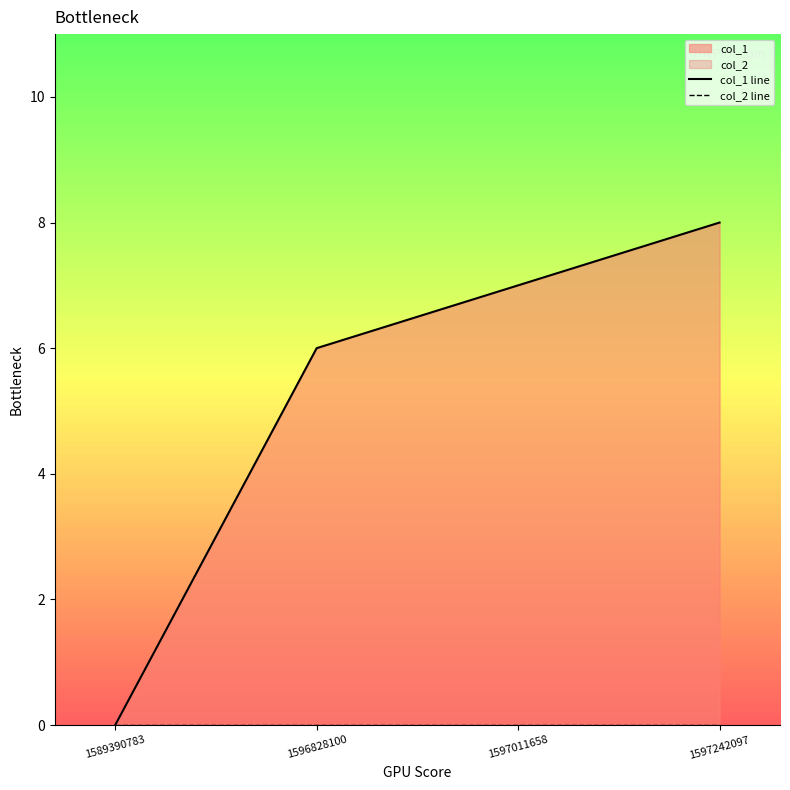

Reading right to left, extract all data points from this chart.

1597242097=8	1597011658=7	1596828100=6	1589390783=0